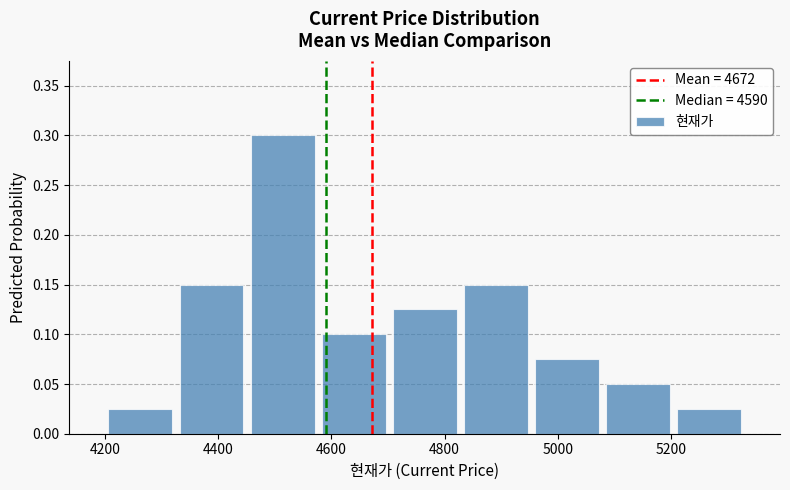

Reading left to right, list every bar in this chart as the range it spans on the x-axis followed by its height. Neither the bar edges nor the heights are printed on the chart, so give them approximately, as read against the axes.

4200 to 4320: 0.025
4320 to 4460: 0.150
4460 to 4580: 0.300
4580 to 4700: 0.100
4700 to 4820: 0.125
4820 to 4960: 0.150
4960 to 5080: 0.075
5080 to 5200: 0.050
5200 to 5340: 0.025